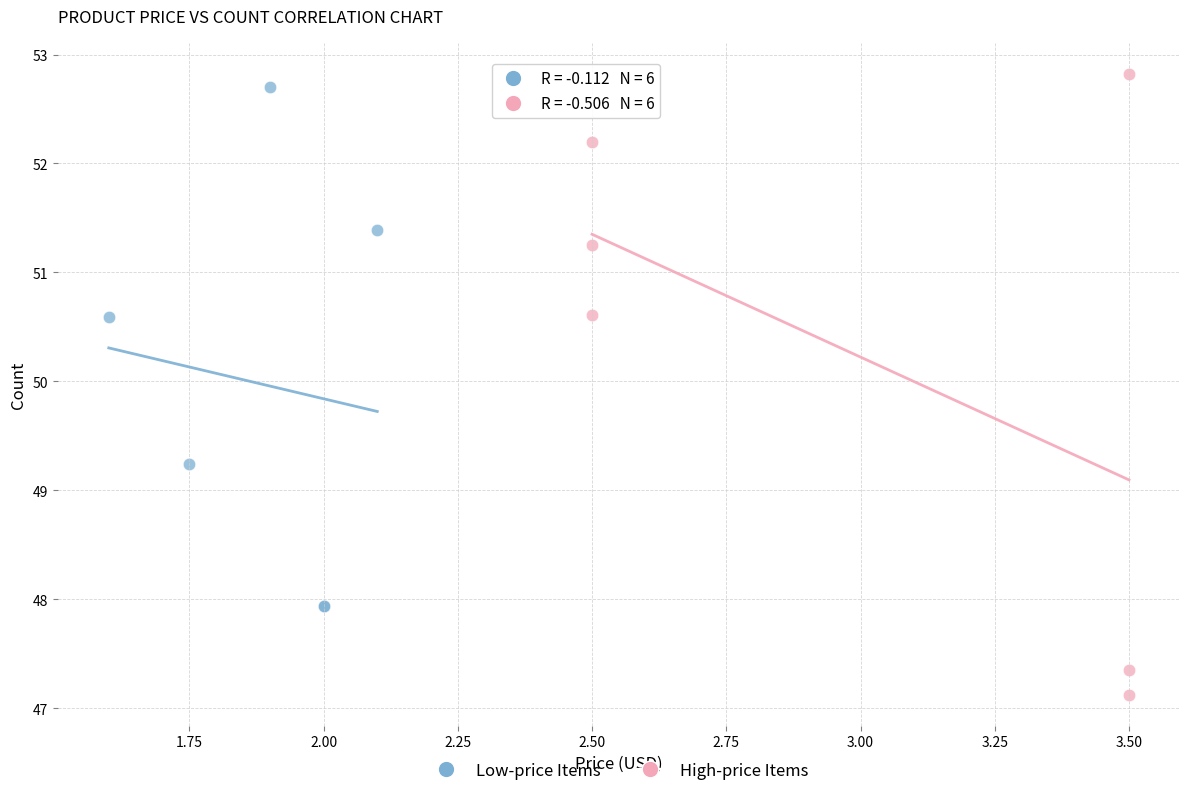

What are all the series names shown in the legend?

Low-price Items, High-price Items